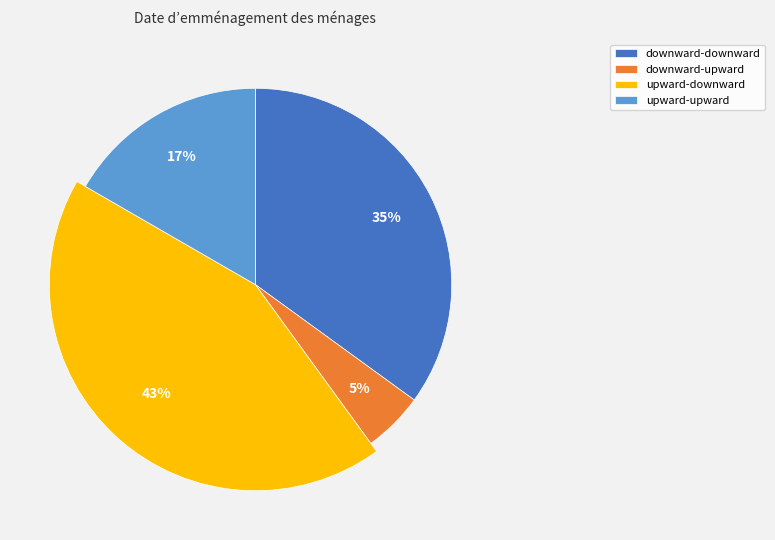

Is there any slice that represents more than half of the pie?

No